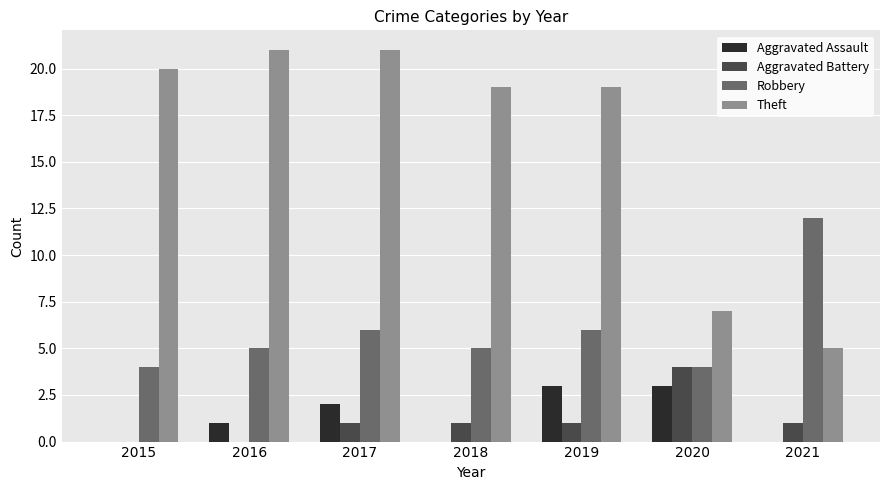

Which series has the largest total across all categories?

Theft